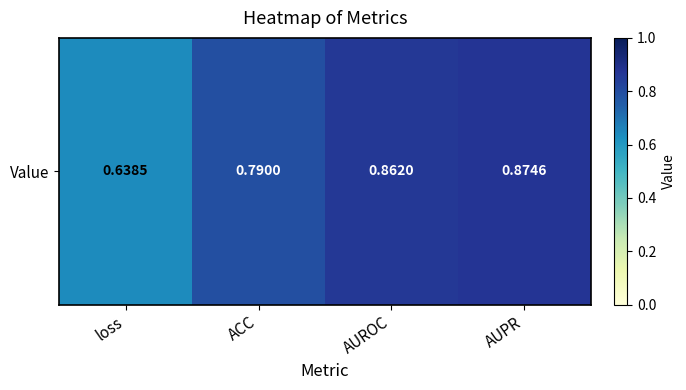

Rank the categories by value from highest to lowest.

AUPR, AUROC, ACC, loss